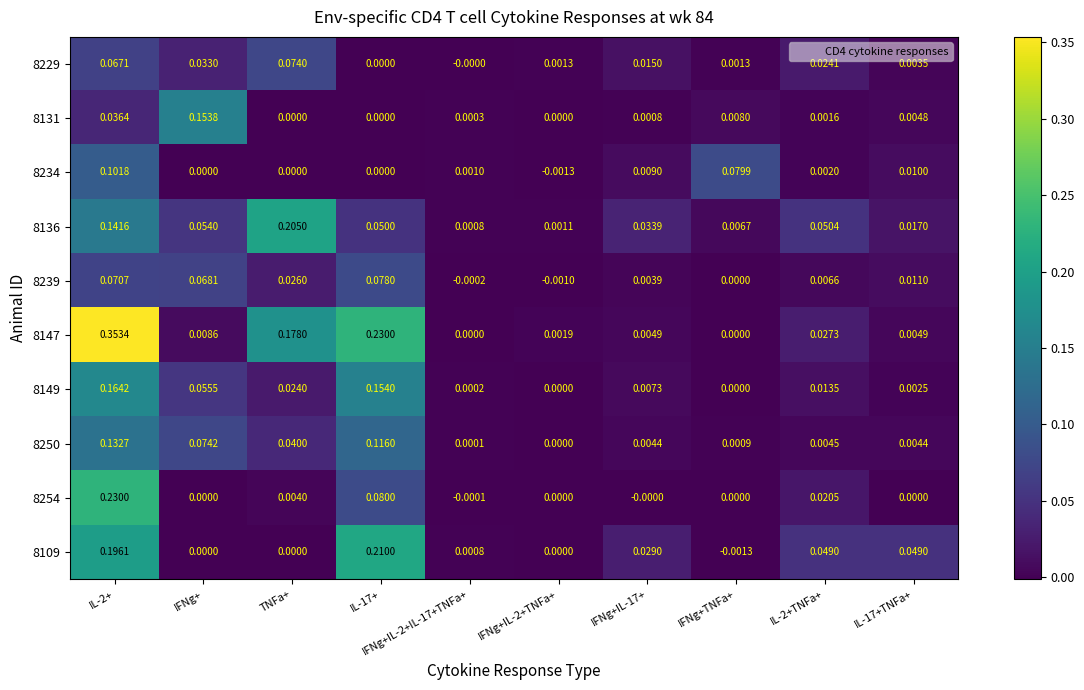

Is the value of 8239 at IFNg+ greater than the value of 8250 at IL-17+TNFa+?

Yes